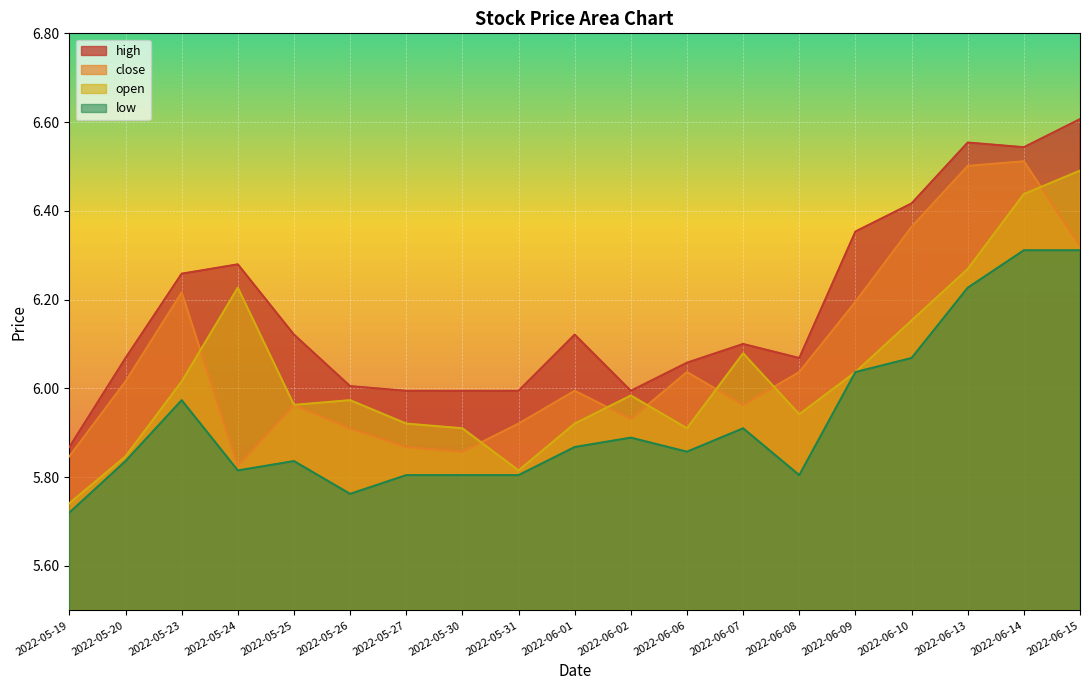

At which category does high reach its first local peak?

2022-05-24